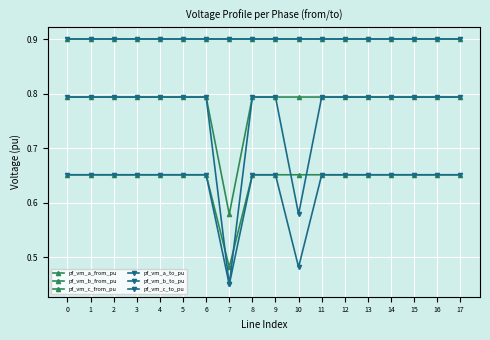

What is the minimum value for pf_vm_b_from_pu?

0.6